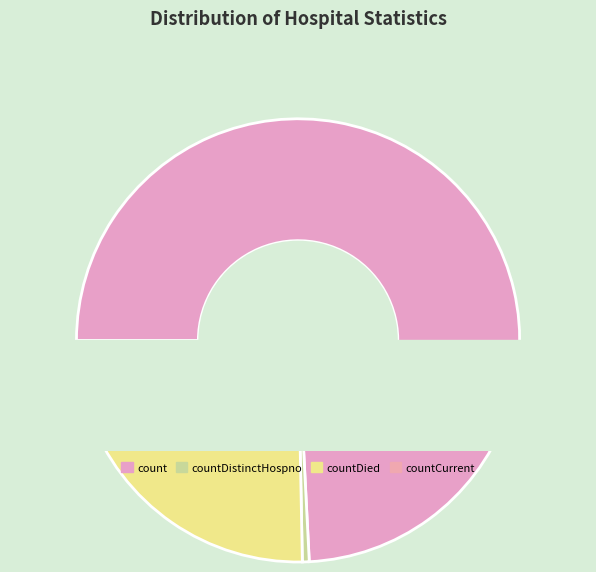

What is the majority slice?

count